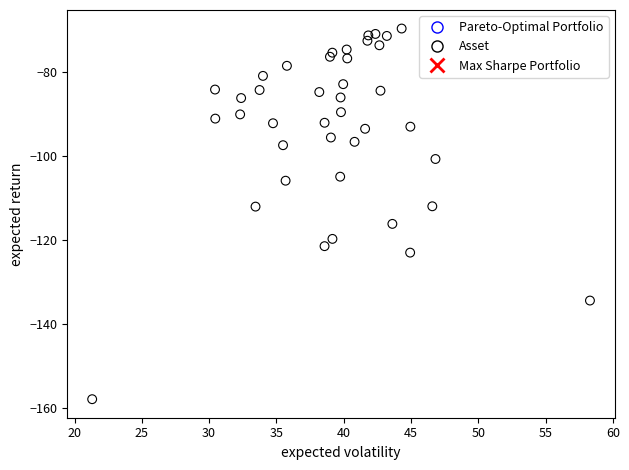

What is the range of Y values (max minus min)?

88.1